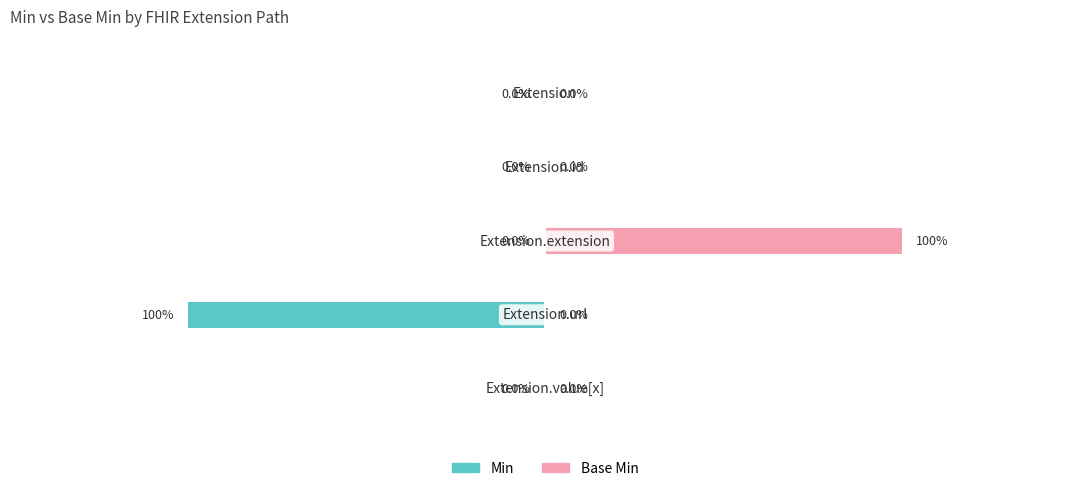

The Base Min series shows 0 at 4. True or false?

True